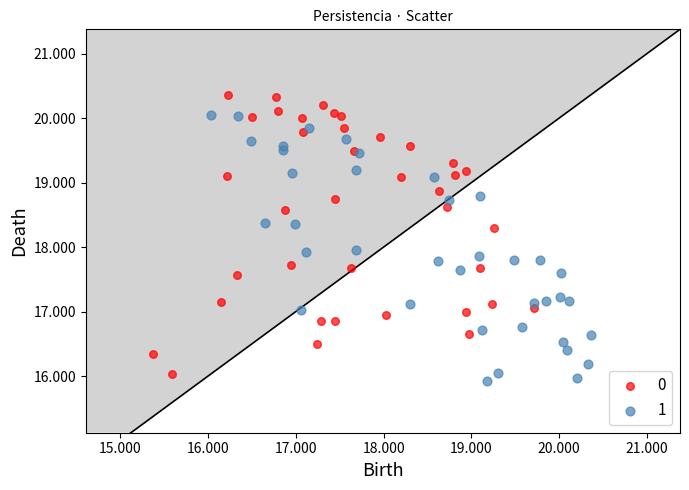

What are all the series names shown in the legend?

0, 1